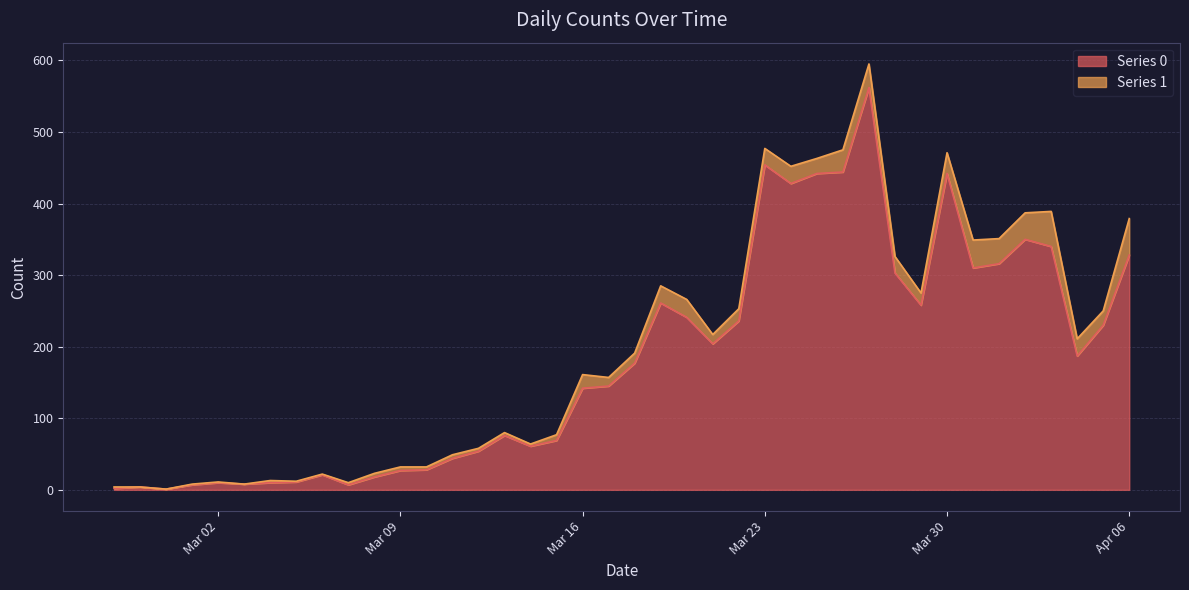

Which has a higher value, 2020-03-22 or 2020-04-06?

2020-04-06